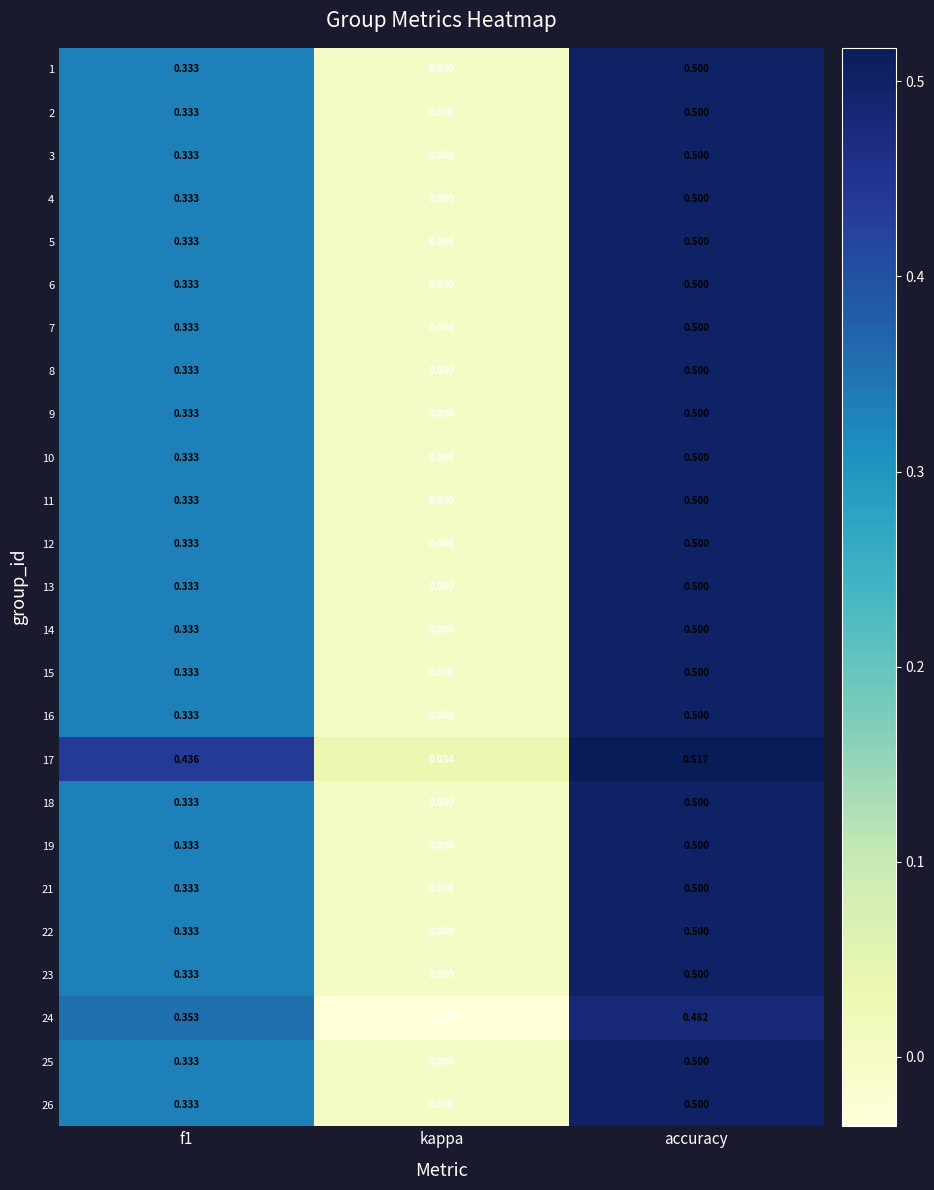

Which series has the largest total across all categories?

17